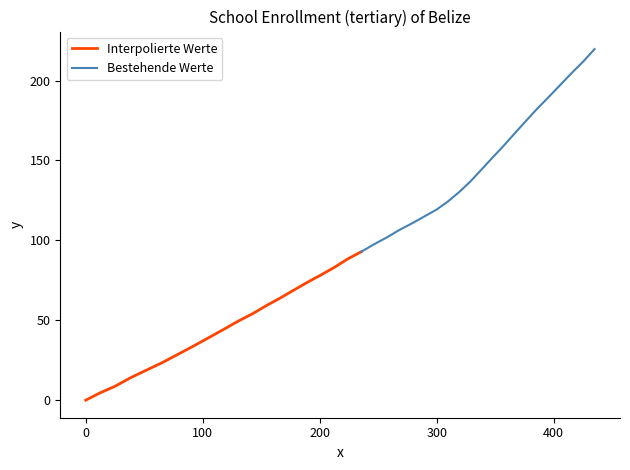

True or false: y has more than 1 interior local peaks.

False